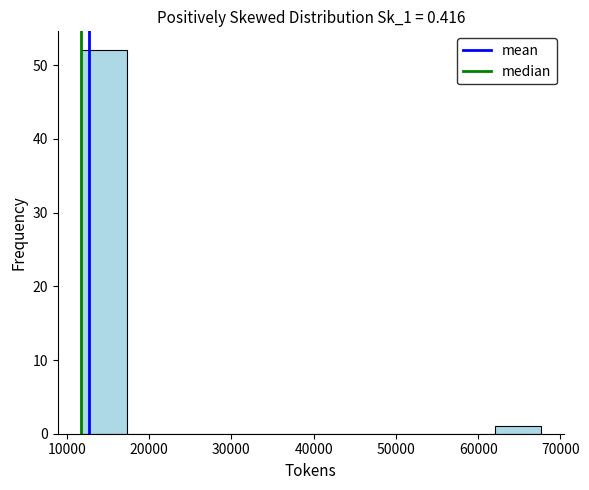

Over which range of the x-axis is the bar tallest?

12000 to 17000